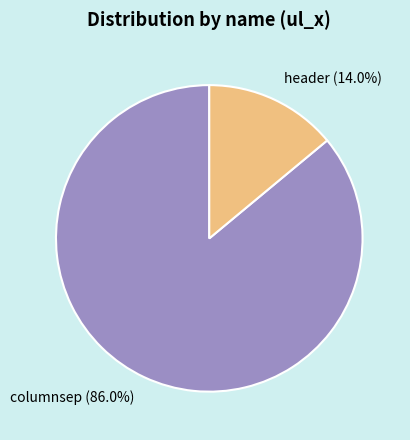

To the nearest percent, what percentage of the pie is columnsep?

86%